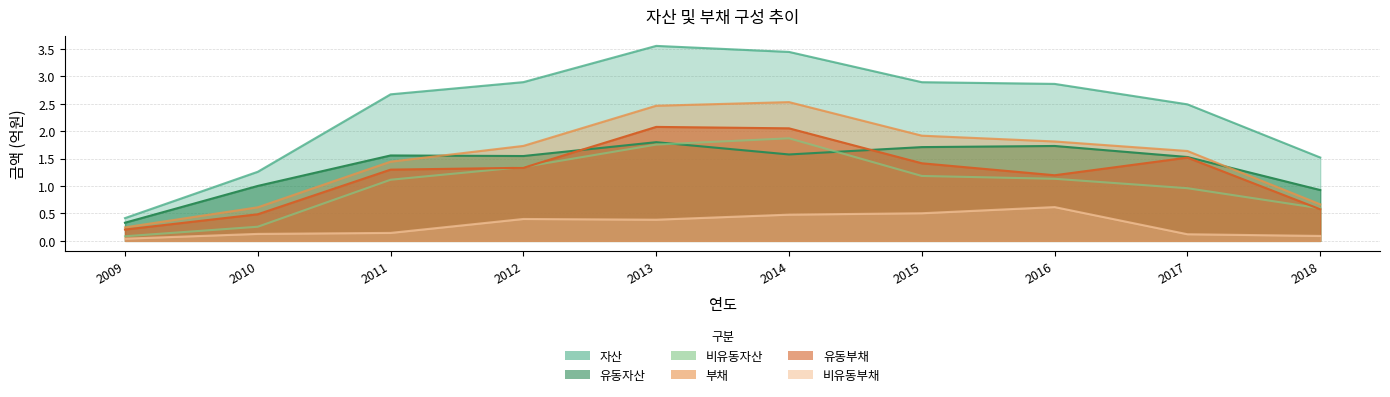

Reading left to right, what are all the values shown in this chart?

자산: 2009=0.4	2010=1.3	2011=2.7	2012=2.9	2013=3.6	2014=3.4	2015=2.9	2016=2.9	2017=2.5	2018=1.5
유동자산: 2009=0.3	2010=1.0	2011=1.6	2012=1.5	2013=1.8	2014=1.6	2015=1.7	2016=1.7	2017=1.5	2018=0.9
비유동자산: 2009=0.1	2010=0.3	2011=1.1	2012=1.3	2013=1.8	2014=1.9	2015=1.2	2016=1.1	2017=1.0	2018=0.6
부채: 2009=0.2	2010=0.6	2011=1.4	2012=1.7	2013=2.5	2014=2.5	2015=1.9	2016=1.8	2017=1.6	2018=0.7
유동부채: 2009=0.2	2010=0.5	2011=1.3	2012=1.3	2013=2.1	2014=2.1	2015=1.4	2016=1.2	2017=1.5	2018=0.6
비유동부채: 2009=0.0	2010=0.1	2011=0.1	2012=0.4	2013=0.4	2014=0.5	2015=0.5	2016=0.6	2017=0.1	2018=0.1